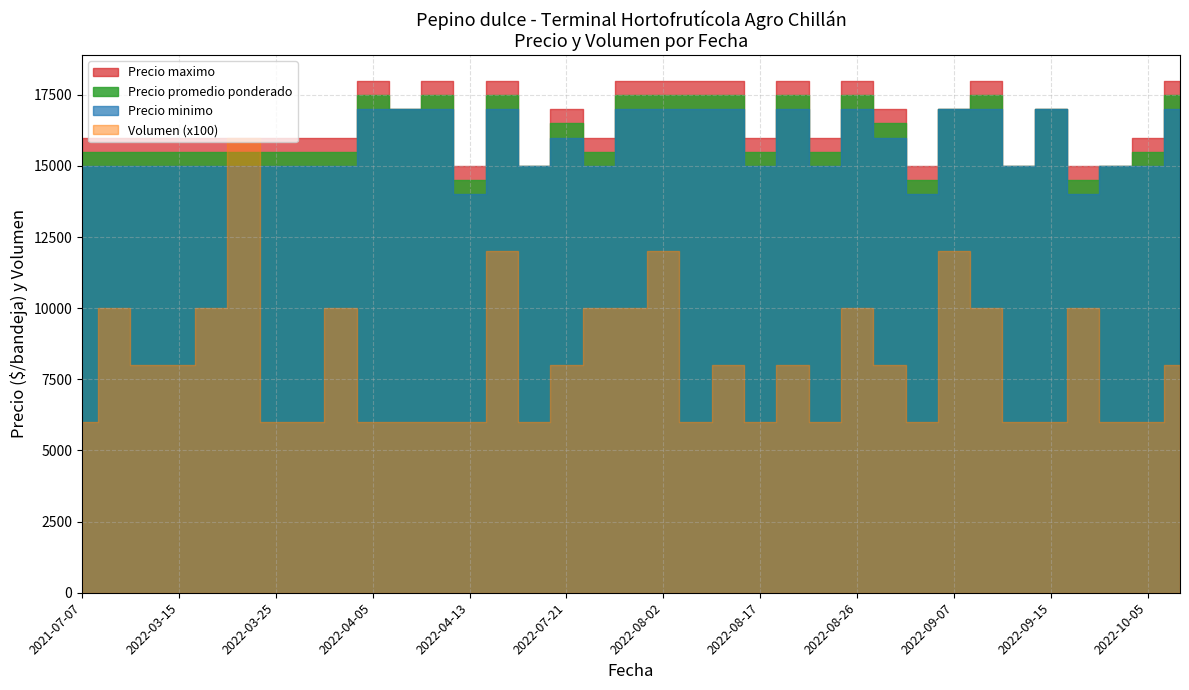

At which label is Volumen closest to 110?

2022-03-08